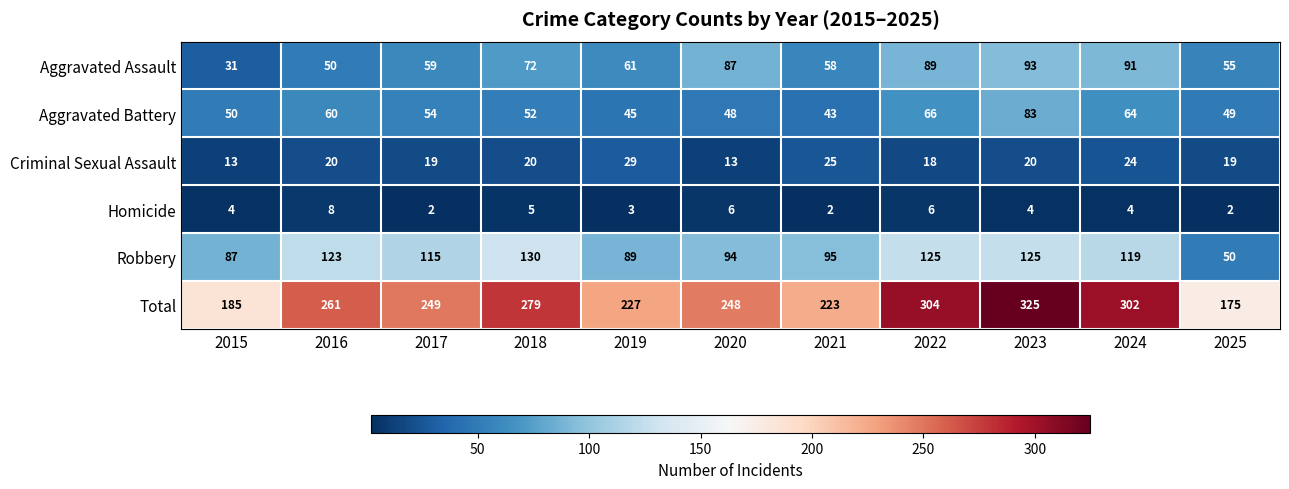

True or false: Robbery has a value of 143 at 2019.

False